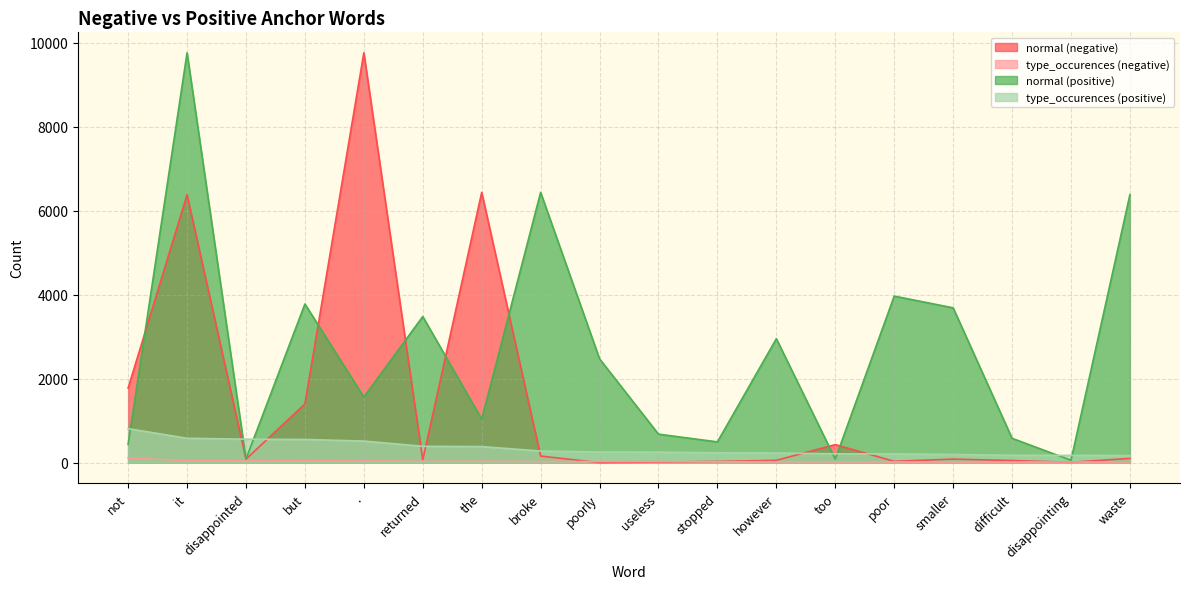

What is the difference between the maximum and minimum values in the normal (positive) series?

9702